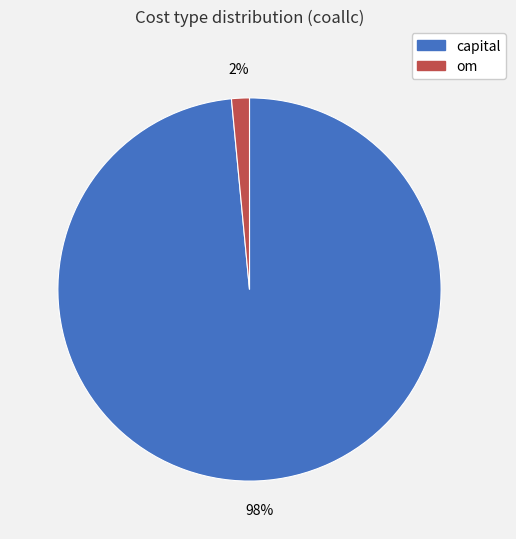

Count the number of slices in the pie.

2